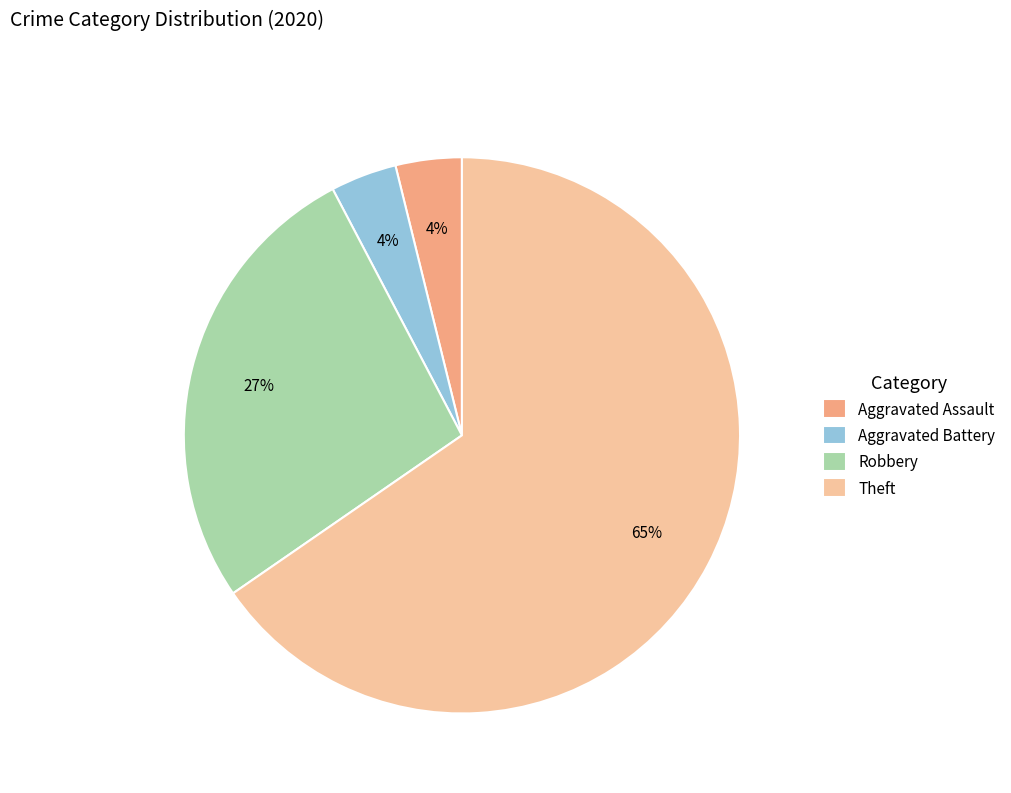

To the nearest percent, what is the combined percentage of Theft and Robbery?

92%